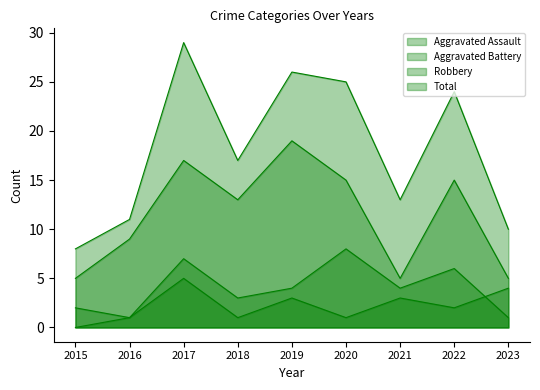

Is the value of Aggravated Battery at 2018 greater than the value of Total at 2020?

No